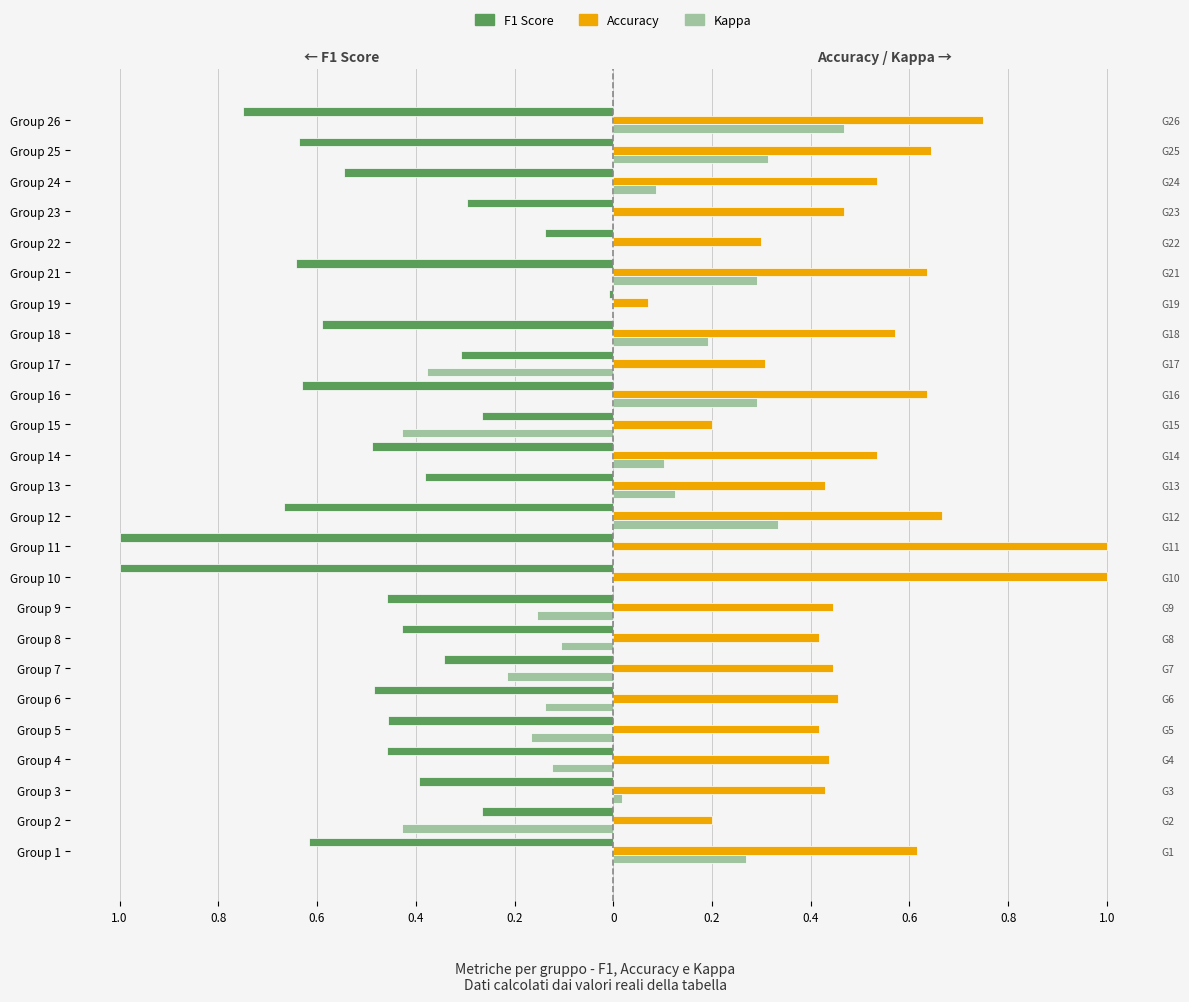

The Kappa series shows -0.0 at Group 6. True or false?

False